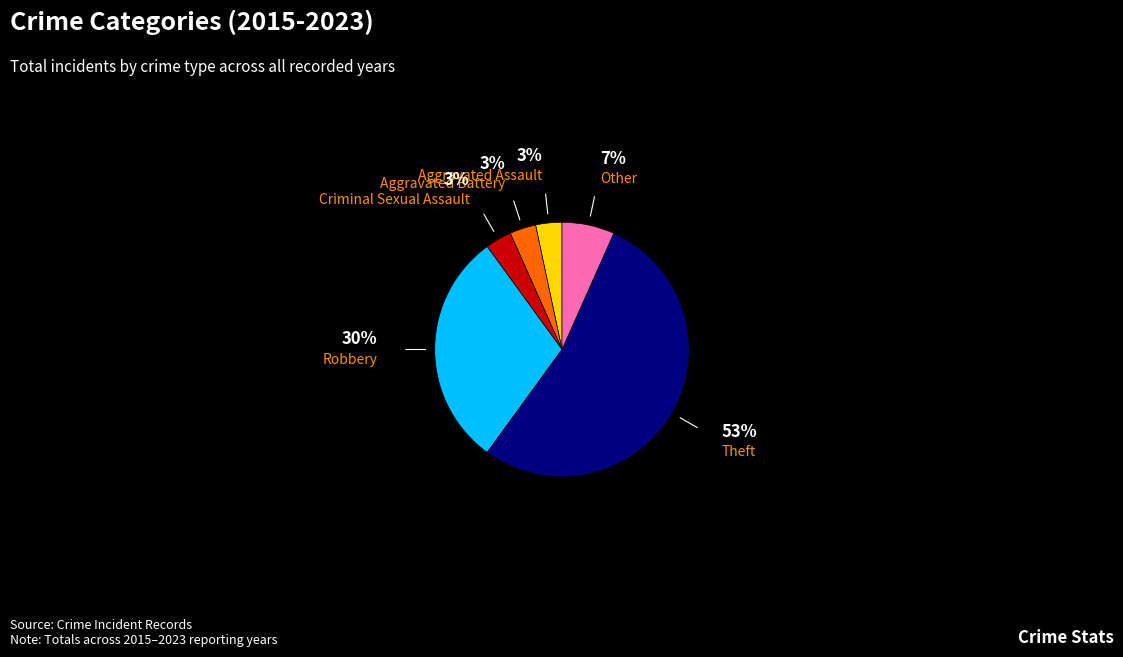

Is there any slice that represents more than half of the pie?

Yes